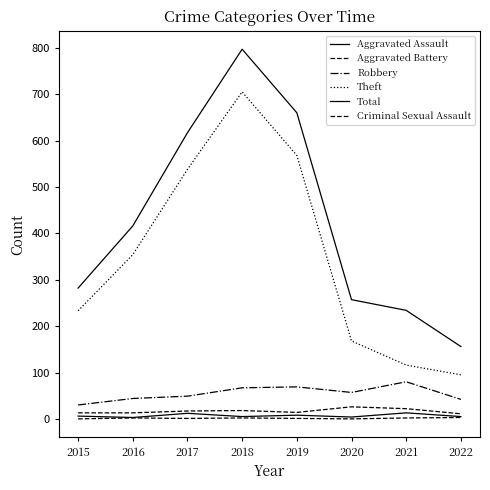

True or false: Aggravated Battery has more than 2 points higher than both neighbors.

False